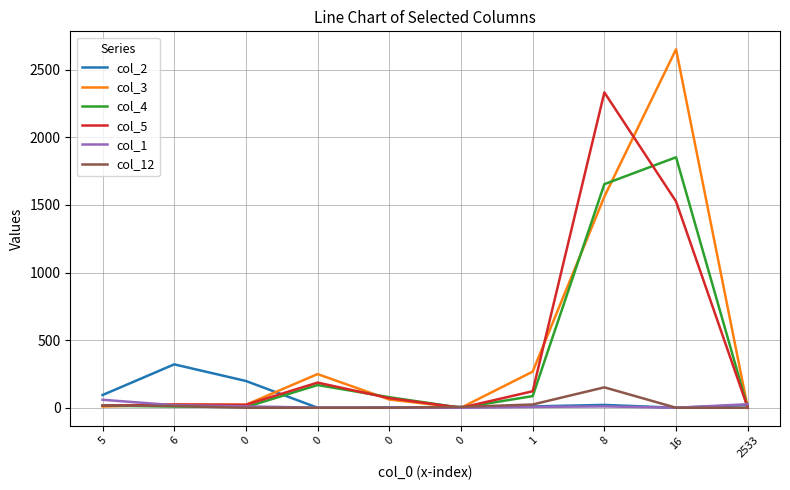

After their last crossing, which series has the higher values: col_2 or col_4?

col_2